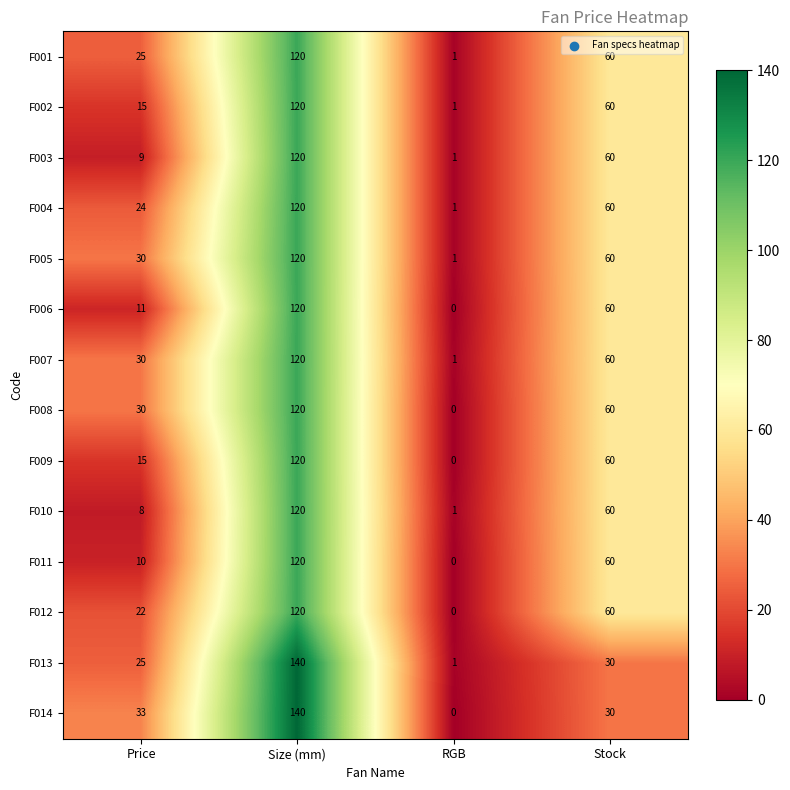

What is the difference between the highest and lowest values at RGB?

1